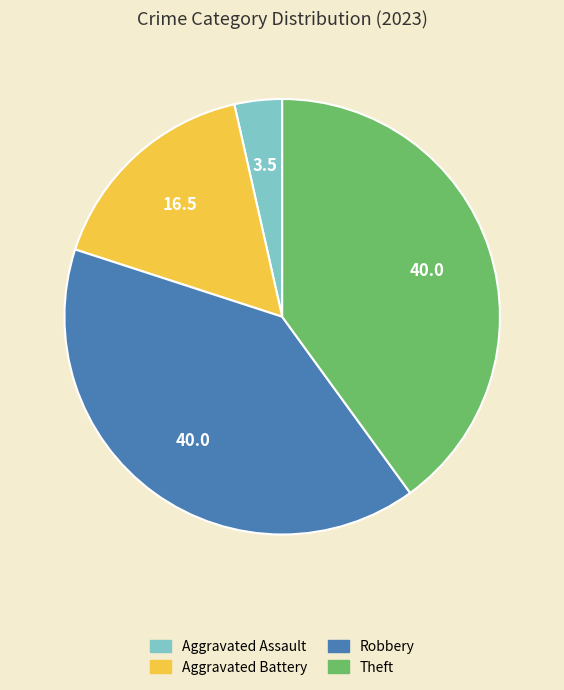

Does any single category account for the majority?

No